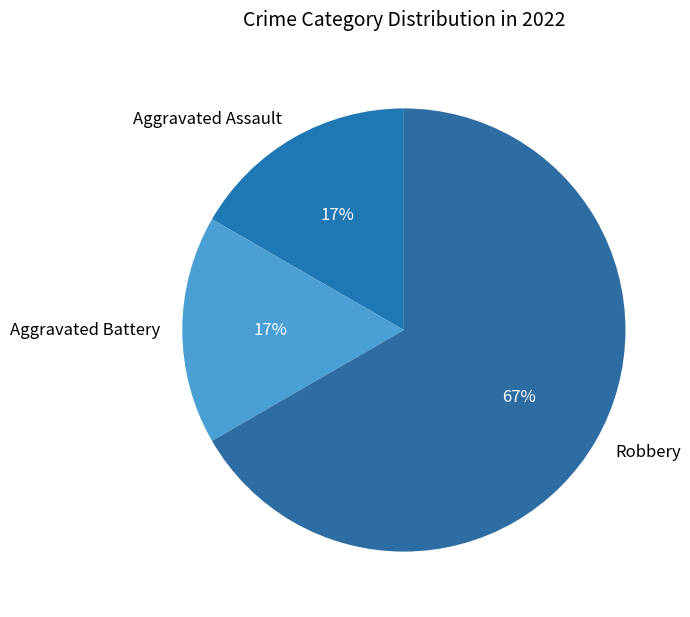

Combined, do Aggravated Battery and Aggravated Assault account for over 50%?

No